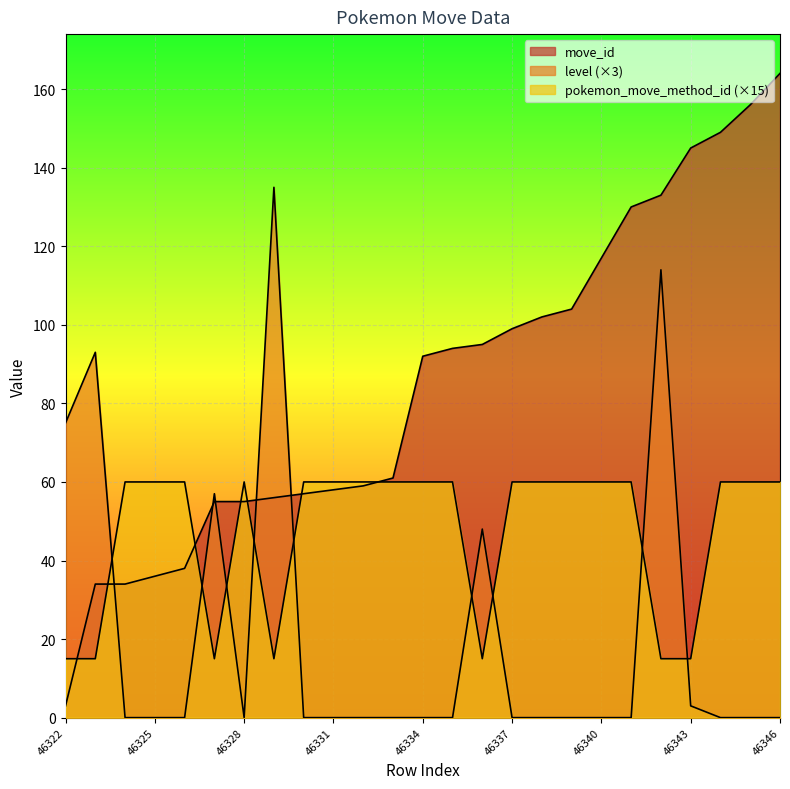

What is the total value across all series at 46333?

121